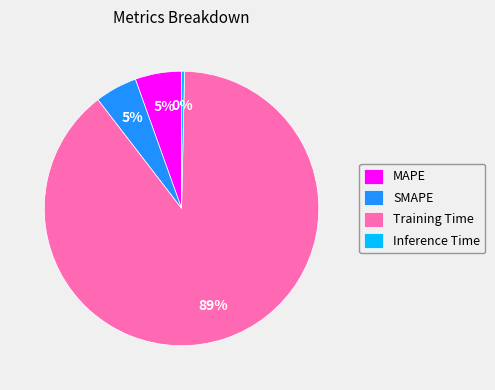

Which slice is the smallest?

Inference Time